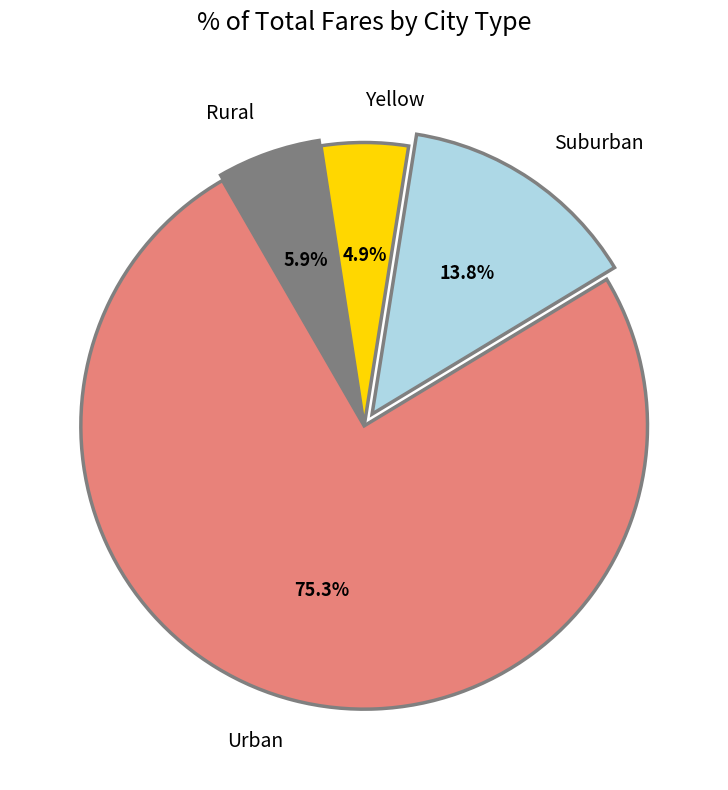

Rank the categories by value from lowest to highest.

Yellow, Rural, Suburban, Urban